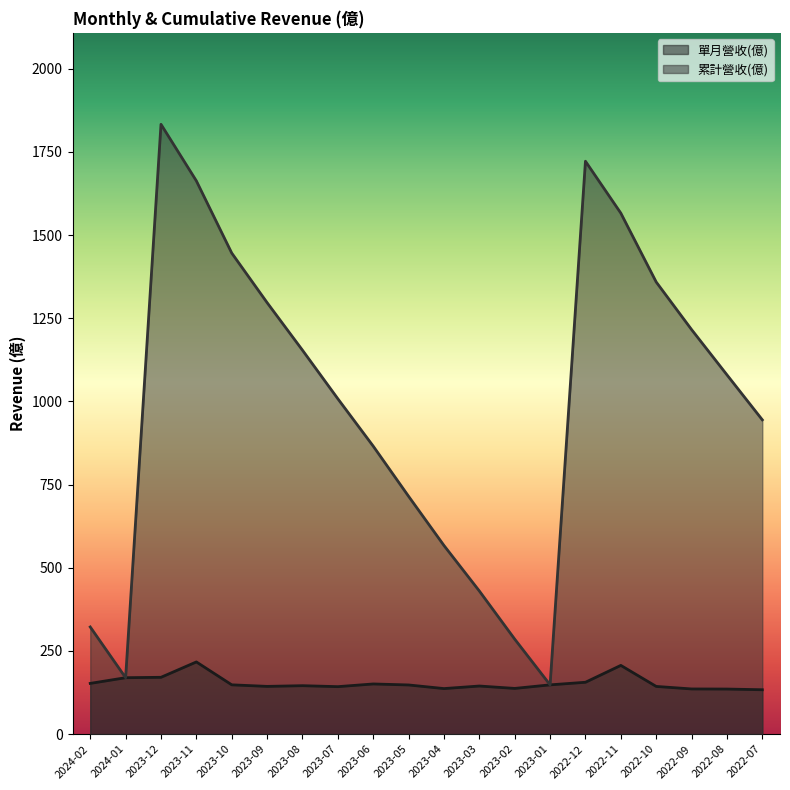

True or false: 累計營收(億) and 單月營收(億) cross at least once.

False